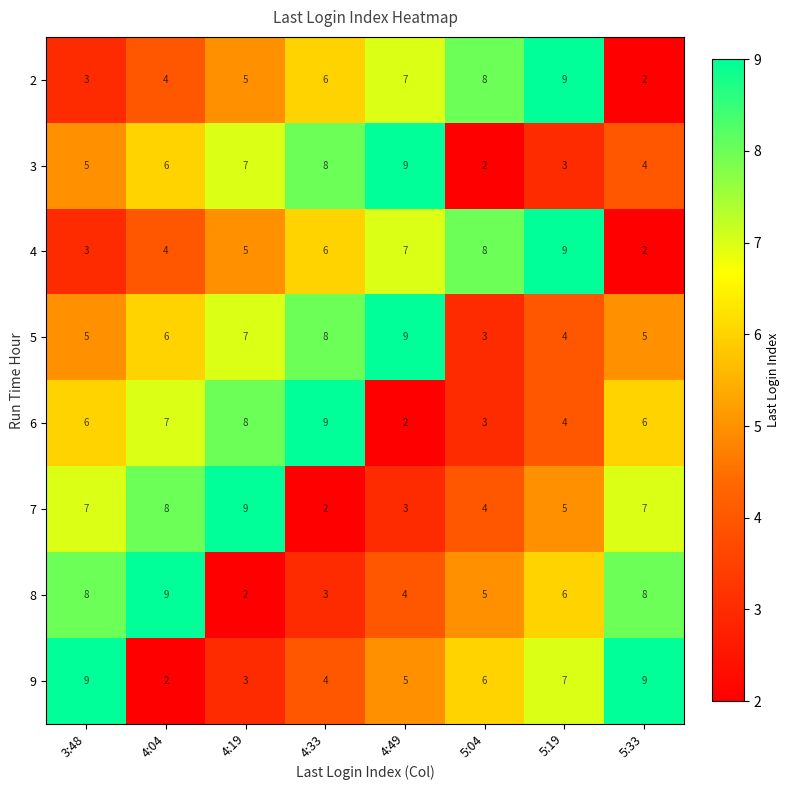

What is the sum of the 6 values at 5:19 and 3:48?

10